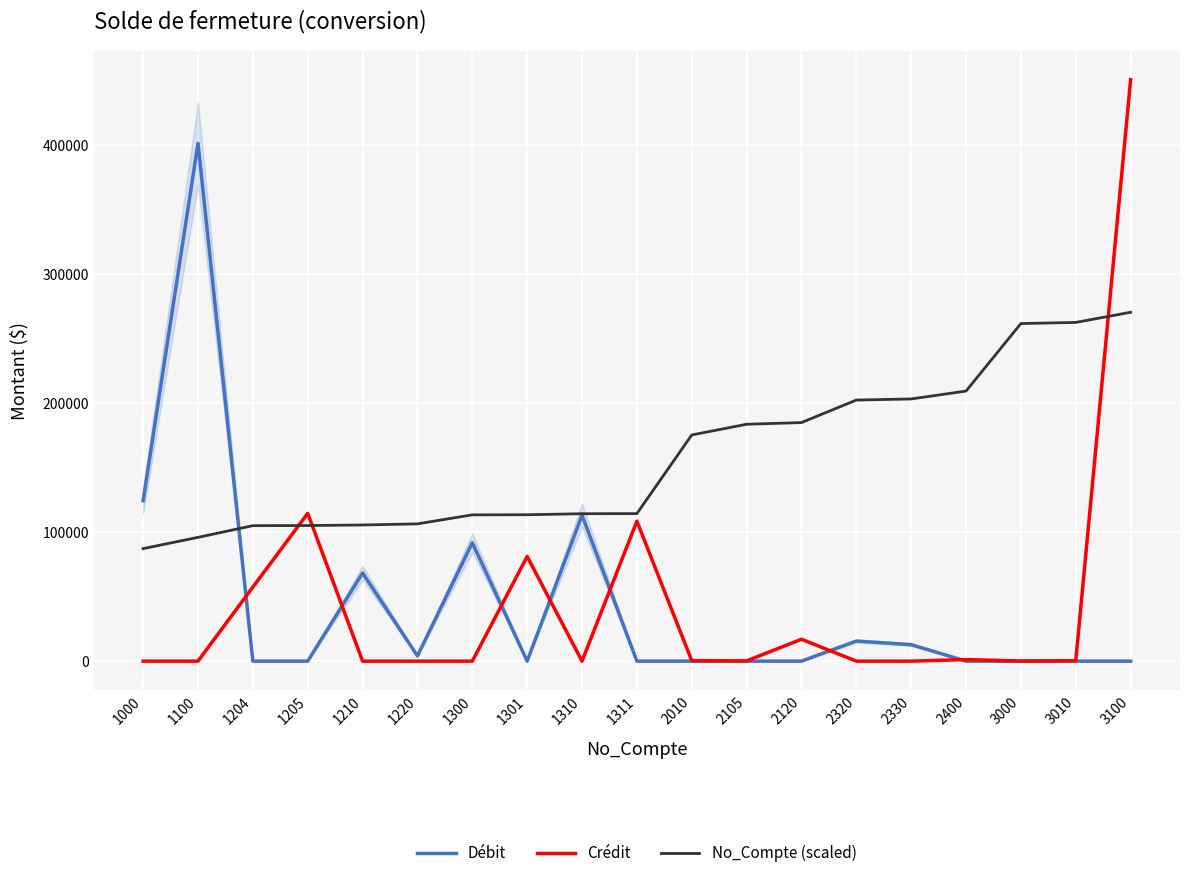

What is the value of the Débit point at the 14th from the left?

15567.0